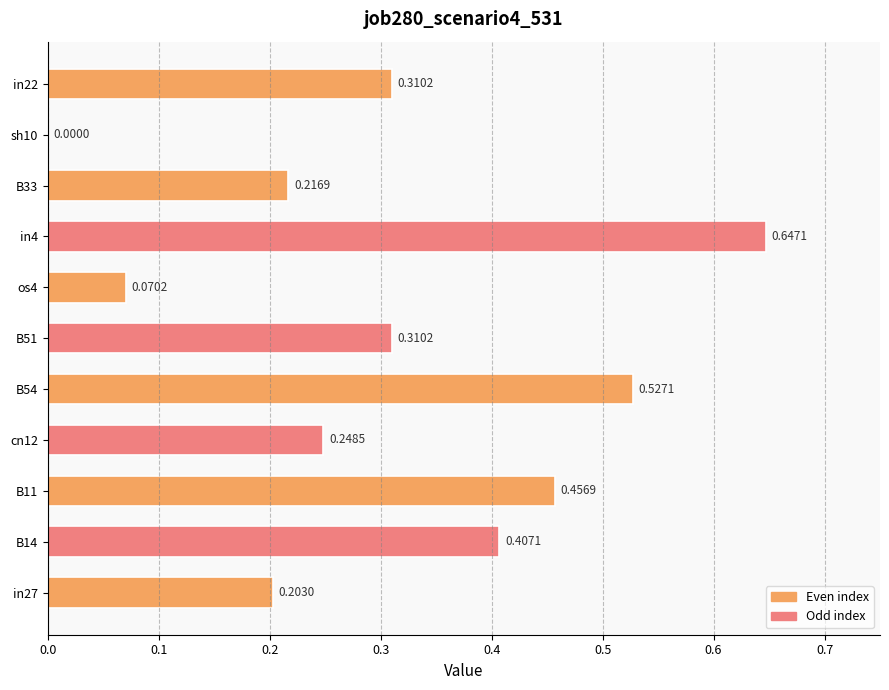

Are the bars horizontal?

Yes